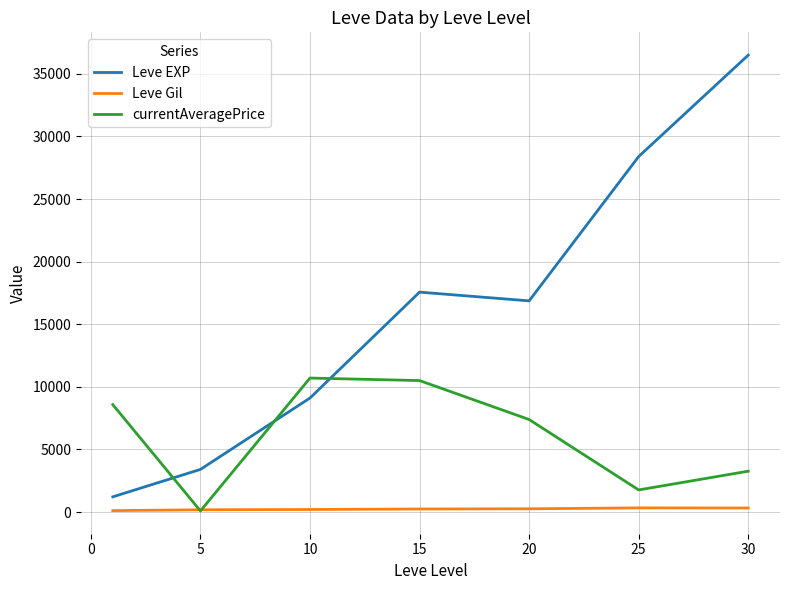

List the series in order of their peak value, highest first.

Leve EXP, currentAveragePrice, Leve Gil